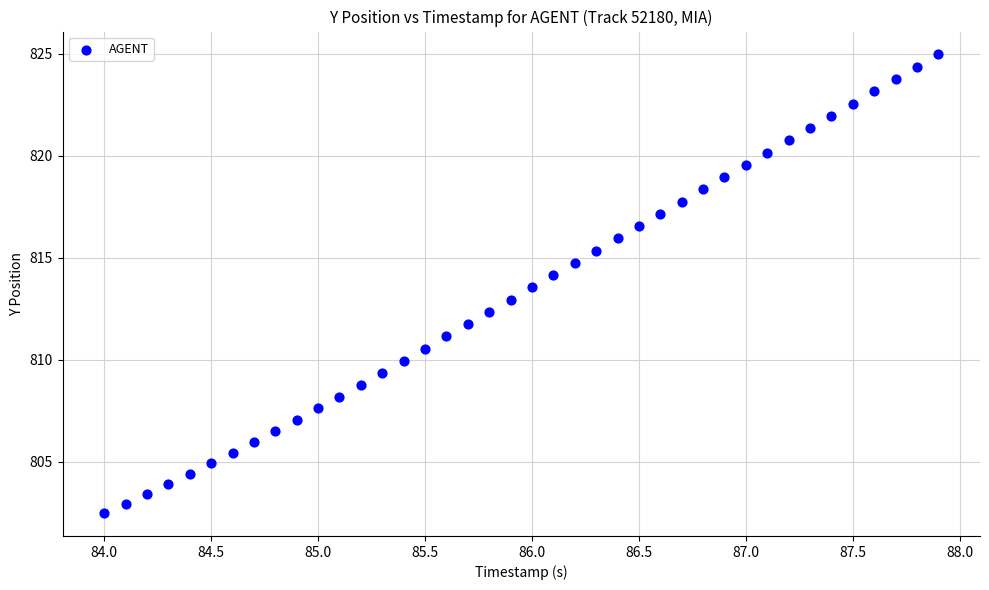

What is the range of X values (max minus min)?

3.9